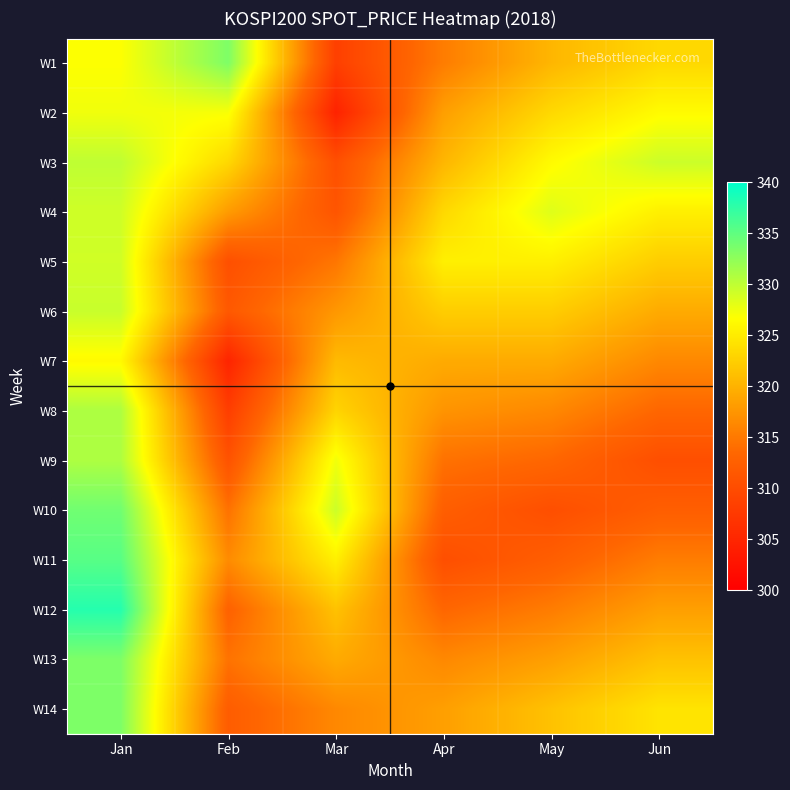

Reading left to right, what are all the values shown in this chart?

W1: Jan=326.7	Feb=333.4	Mar=308.4	Apr=315.4	May=320.4	Jun=323.4
W2: Jan=327.4	Feb=327.0	Mar=304.6	Apr=318.4	May=323.4	Jun=326.4
W3: Jan=330.0	Feb=323.3	Mar=310.5	Apr=320.4	May=326.4	Jun=329.4
W4: Jan=329.2	Feb=318.0	Mar=311.1	Apr=323.4	May=328.4	Jun=325.4
W5: Jan=329.1	Feb=310.5	Mar=314.8	Apr=325.4	May=325.4	Jun=322.4
W6: Jan=329.5	Feb=311.6	Mar=317.7	Apr=322.4	May=322.4	Jun=319.4
W7: Jan=326.3	Feb=304.8	Mar=320.7	Apr=319.4	May=319.4	Jun=316.4
W8: Jan=330.9	Feb=308.1	Mar=323.0	Apr=317.4	May=316.4	Jun=313.4
W9: Jan=330.9	Feb=310.9	Mar=327.4	Apr=314.4	May=313.4	Jun=310.4
W10: Jan=334.1	Feb=314.4	Mar=329.4	Apr=312.4	May=310.4	Jun=312.4
W11: Jan=335.4	Feb=316.6	Mar=325.4	Apr=310.4	May=312.4	Jun=315.4
W12: Jan=338.1	Feb=312.8	Mar=321.4	Apr=313.4	May=315.4	Jun=318.4
W13: Jan=333.4	Feb=314.5	Mar=319.4	Apr=316.4	May=318.4	Jun=321.4
W14: Jan=333.4	Feb=312.2	Mar=316.4	Apr=318.4	May=321.4	Jun=324.4